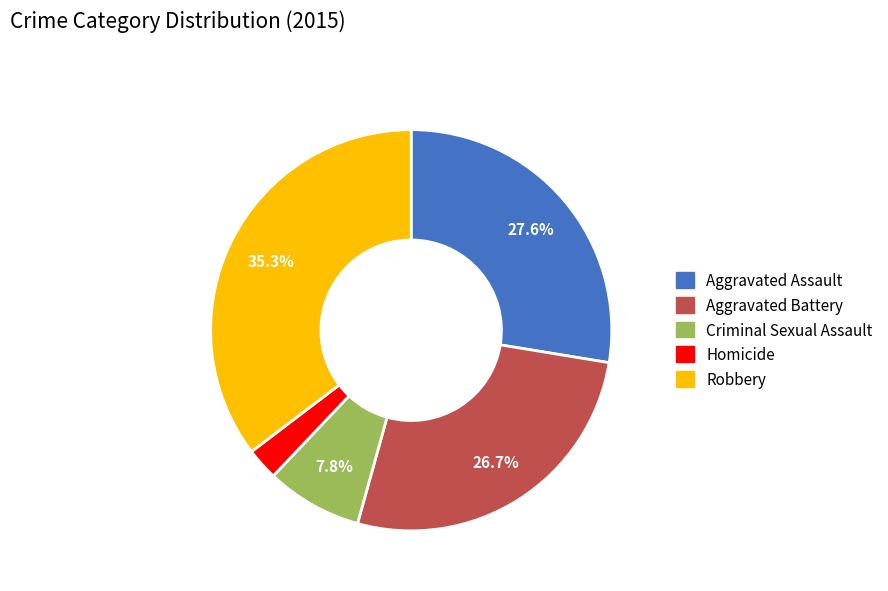

Approximately how many times larger is the value at Robbery compared to Aggravated Assault?

1.3